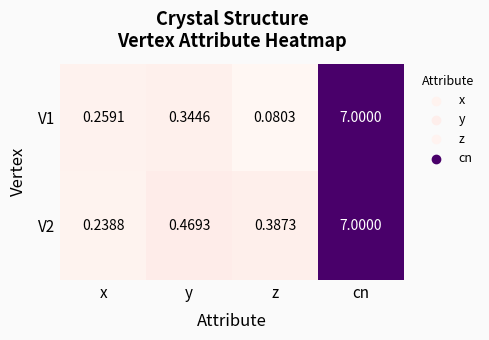

At which category does the chart reach its peak across all series?

cn